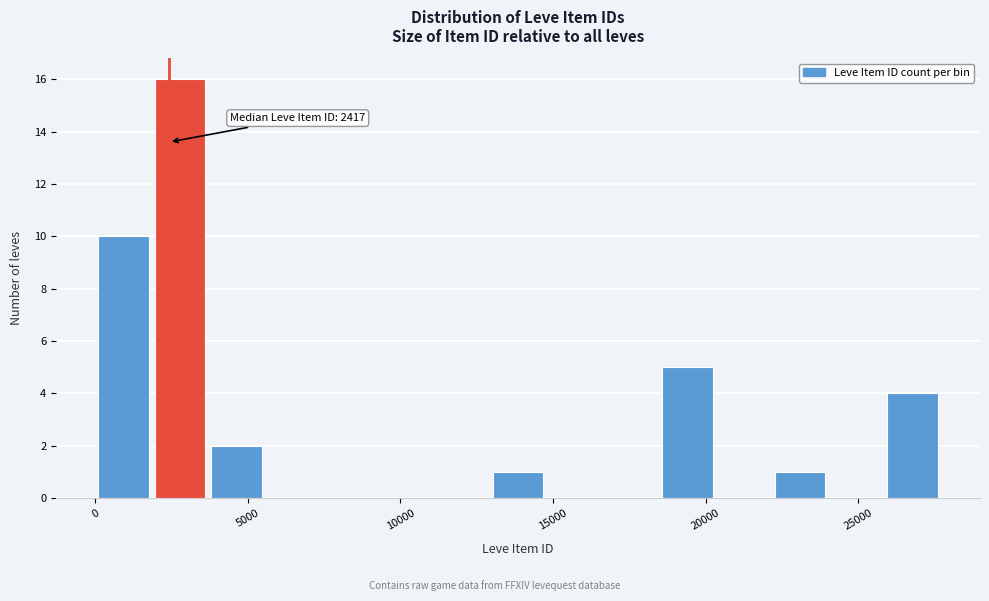

Around what value on the x-axis is the tallest bar? Give the approximate position of its centre, as read against the axis.

3000